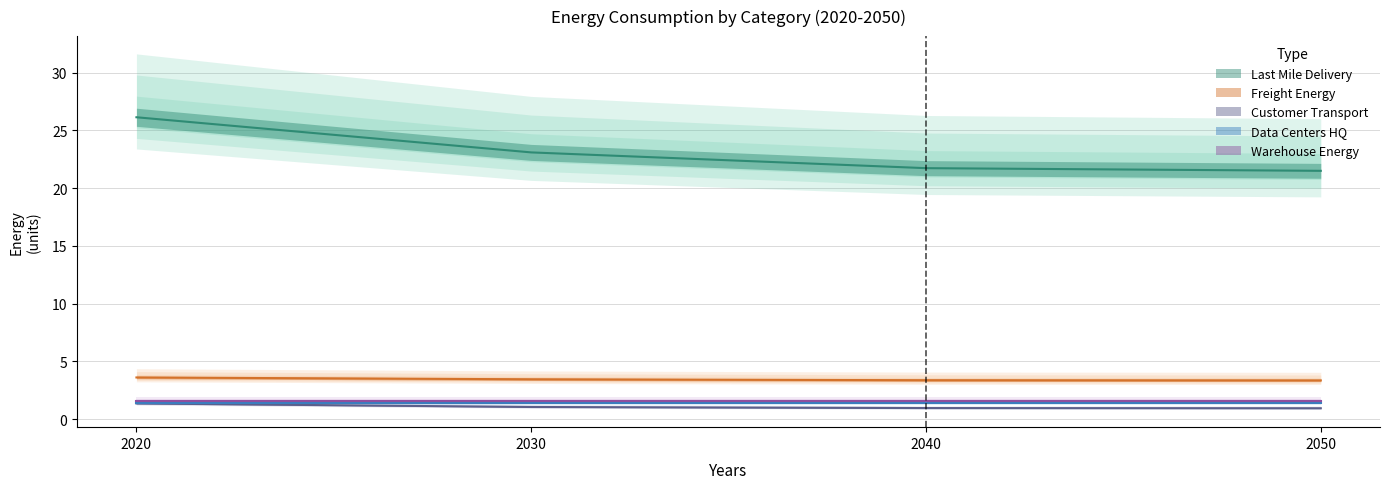

How many values in the Customer_Transport series exceed 1?

2